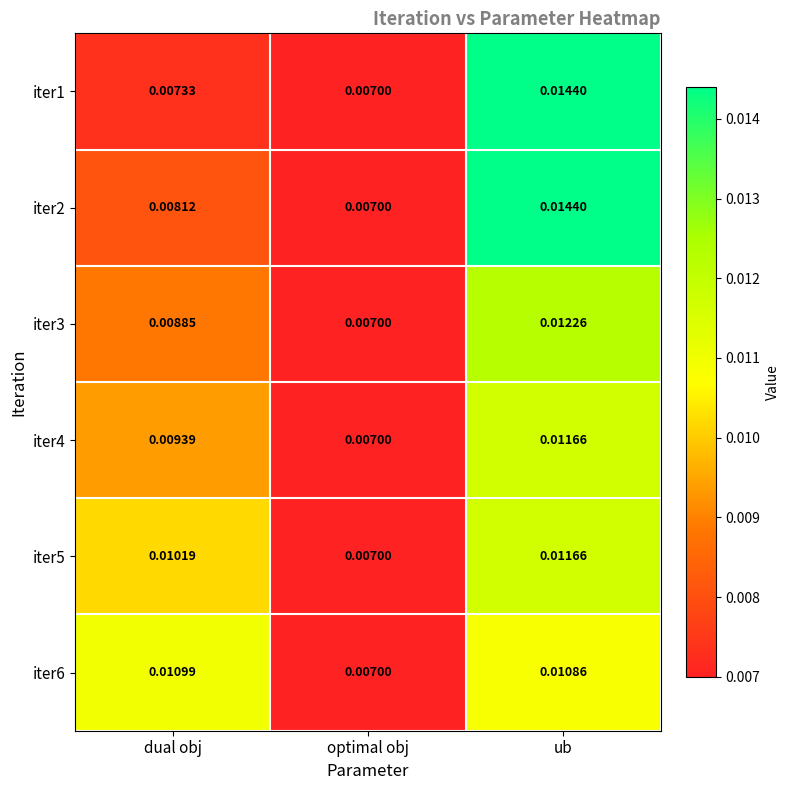

Is the value of iter1 at ub greater than the value of iter5 at optimal obj?

Yes